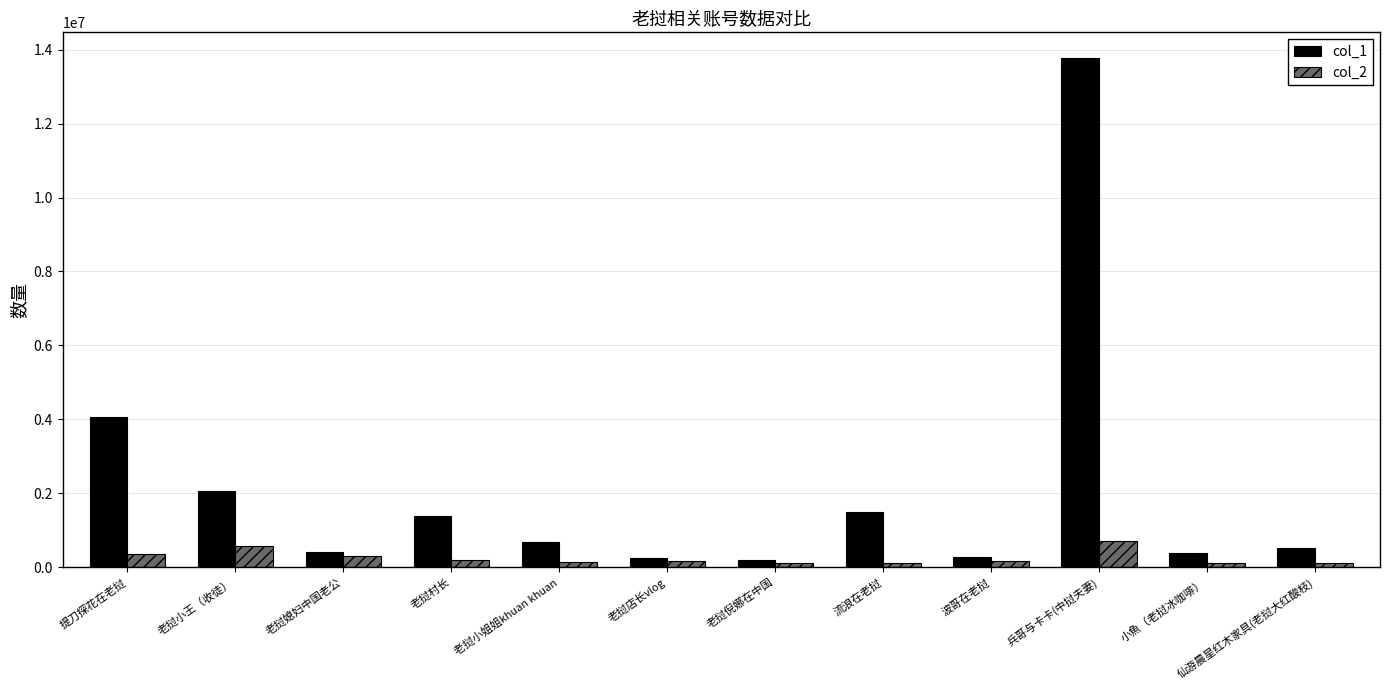

The col_2 series shows 583000 at 老挝小王（收徒）. True or false?

True